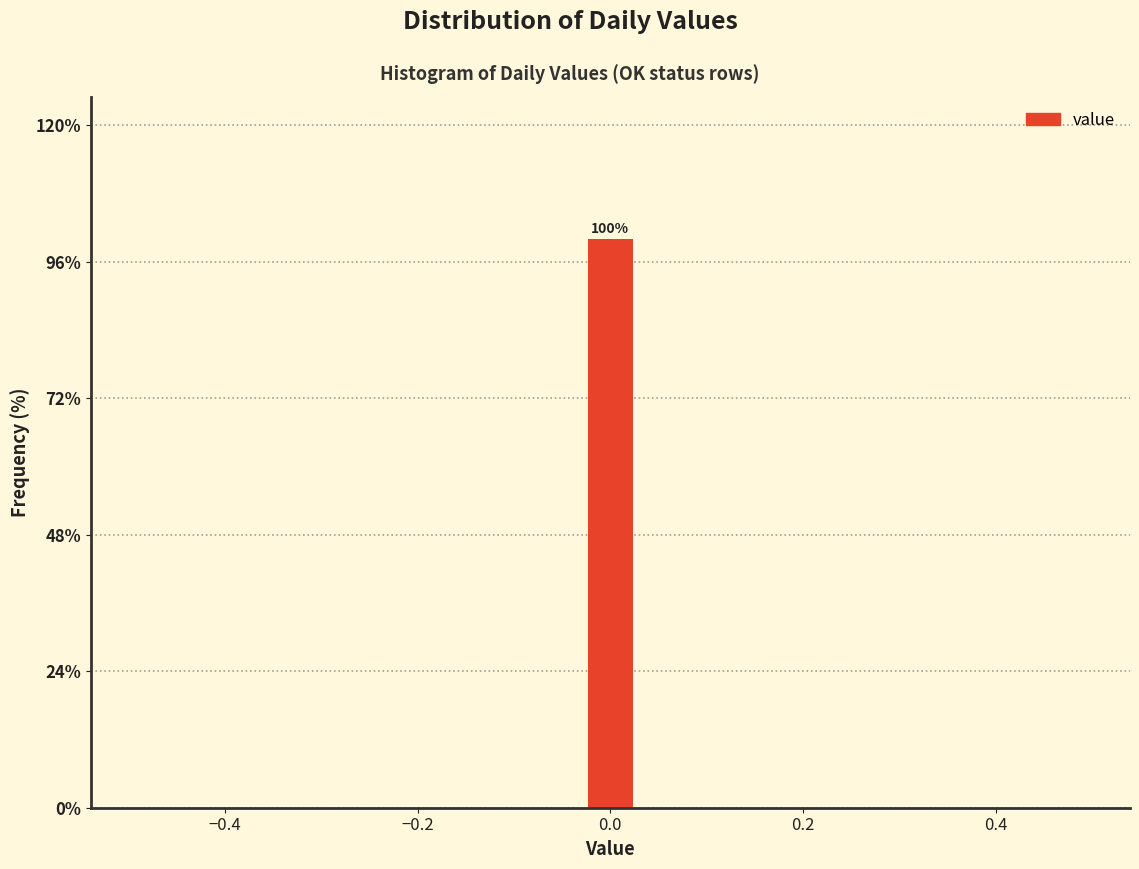

Read against the x-axis, roughly where is the centre of the tallest bar?

0.00